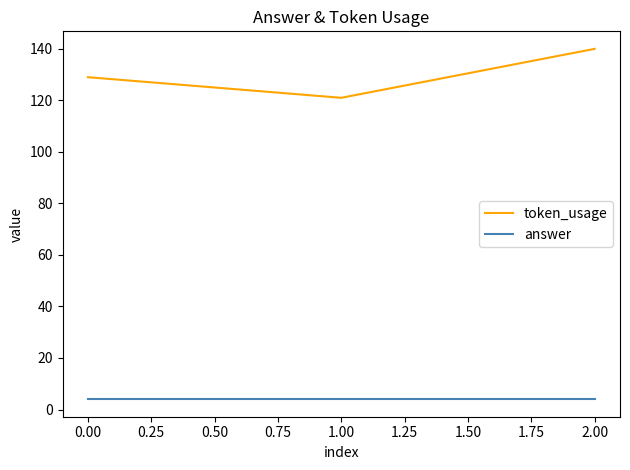

Is it true that token_usage equals 129 at 0.00?

True